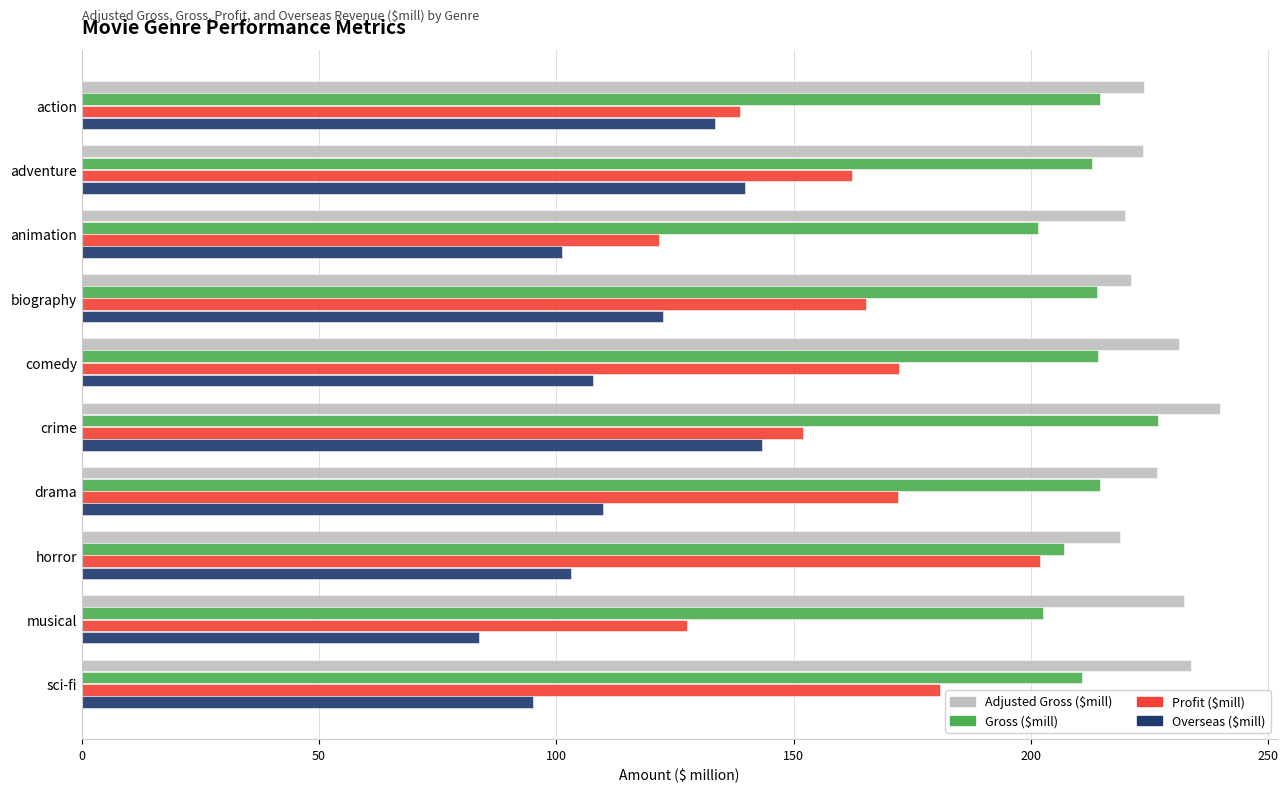

True or false: Adjusted Gross ($mill) has a value of 312.0 at comedy.

False